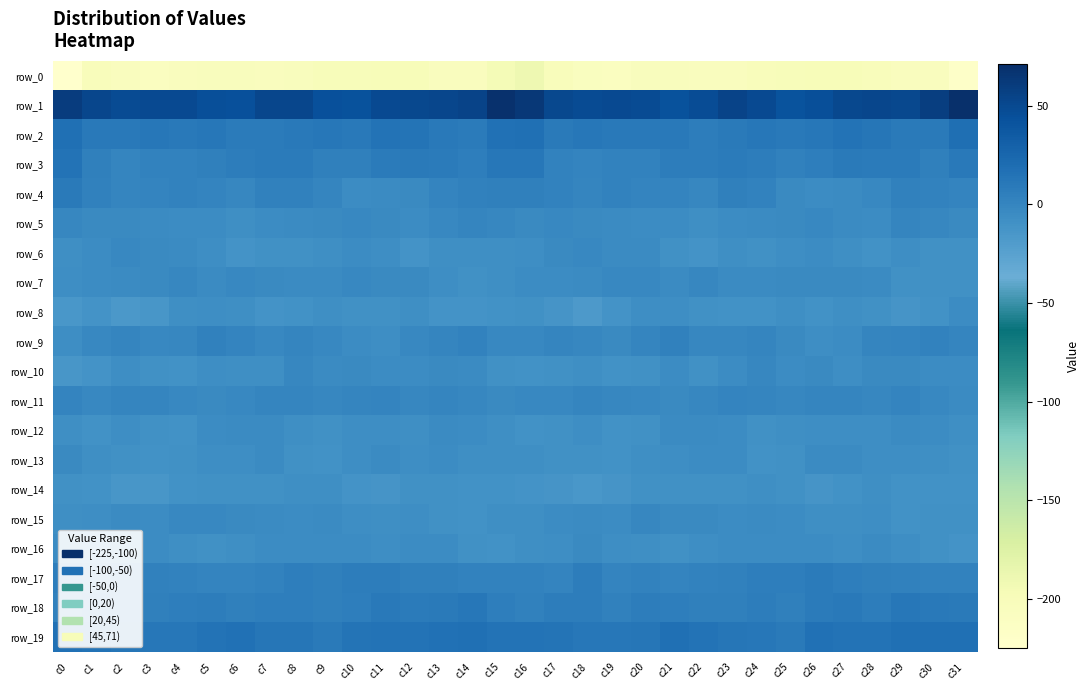

Which series has the widest spread of values?

row_0